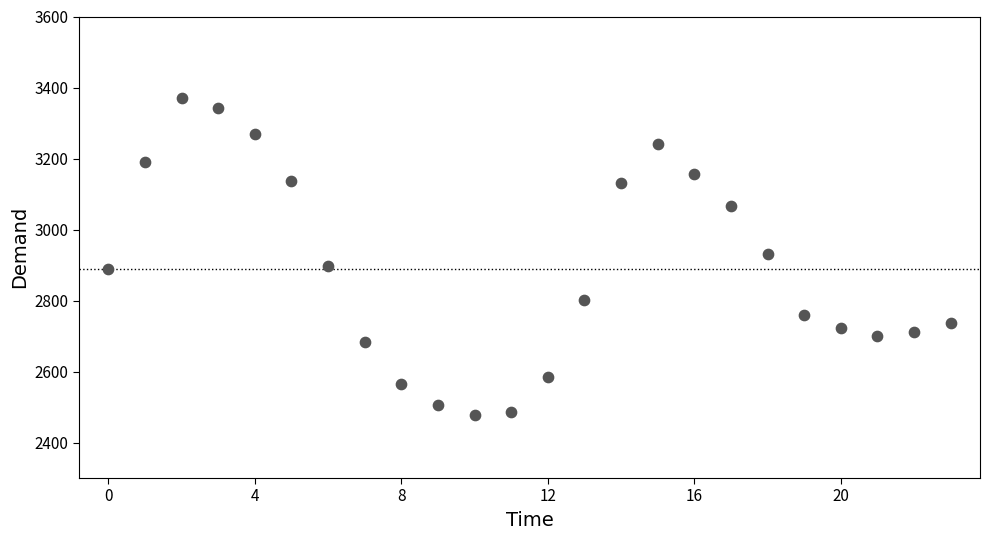

What is the range of Y values (max minus min)?

892